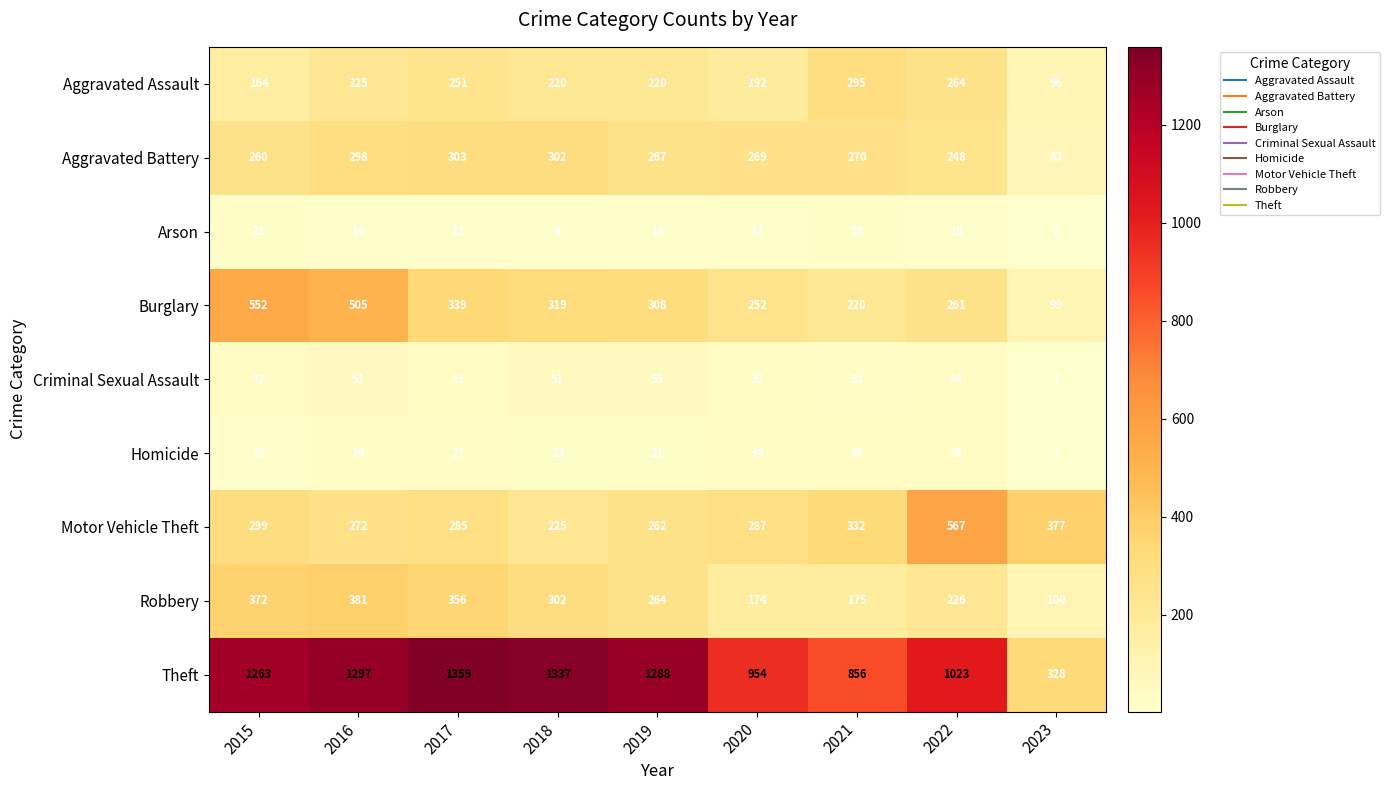

What is the approximate value of Motor Vehicle Theft at 2022, to the nearest 5?

565